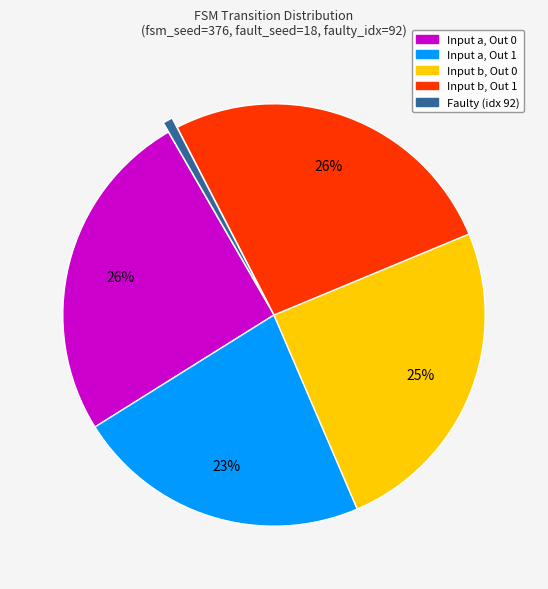

How many segments does this pie chart have?

5